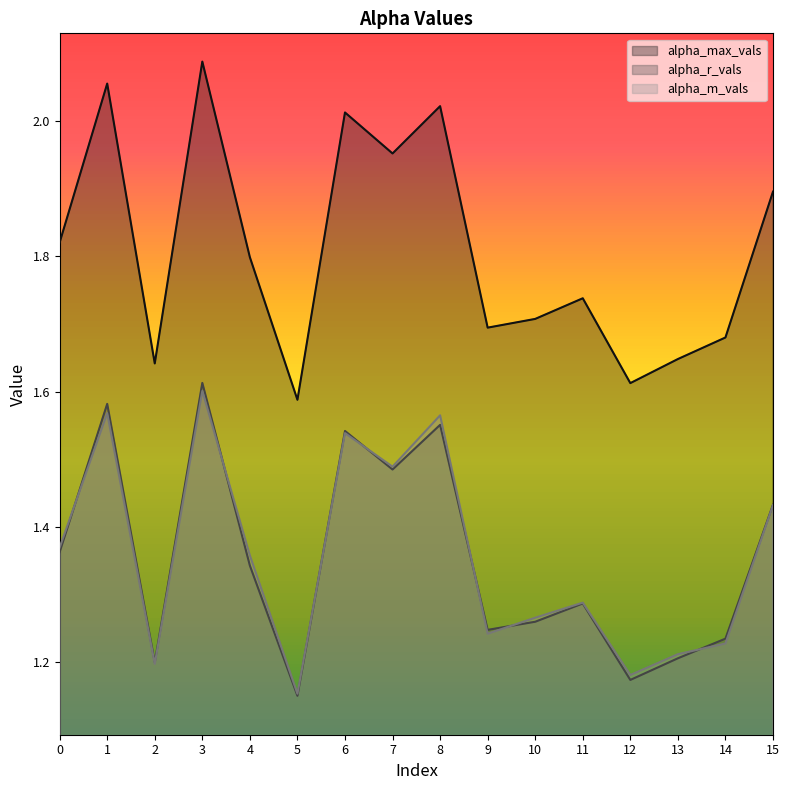

Is the value of alpha_m_vals at 10 greater than the value of alpha_r_vals at 10?

Yes